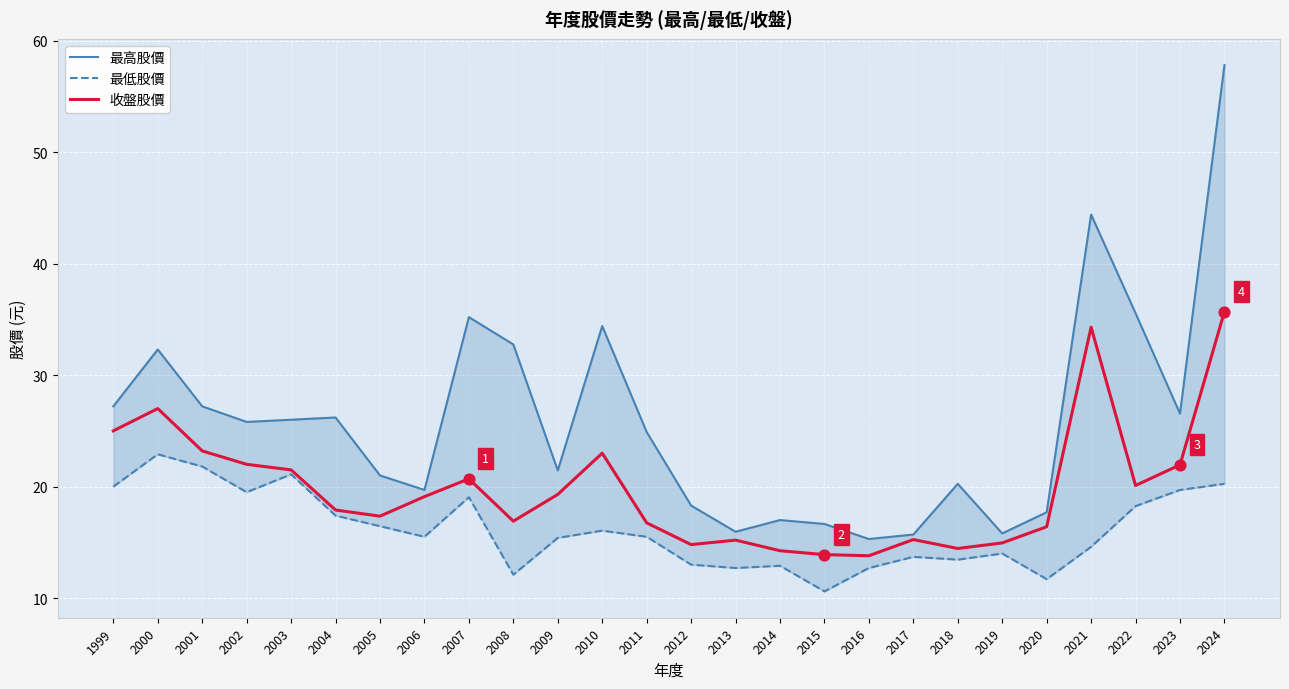

What are all the series names shown in the legend?

最高股價, 最低股價, 收盤股價